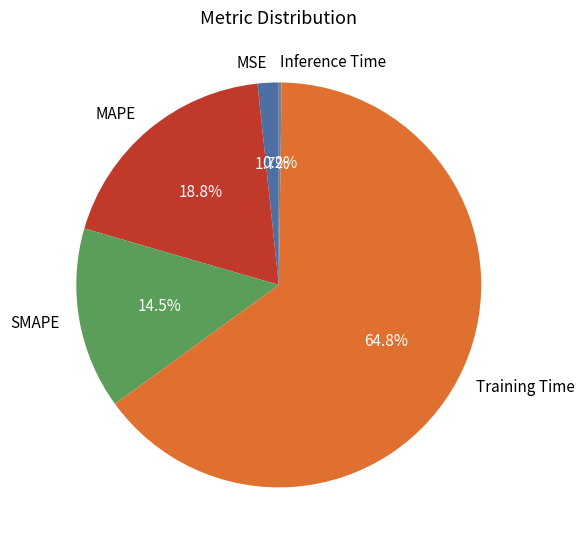

To the nearest percent, what percentage of the pie is Training Time?

65%